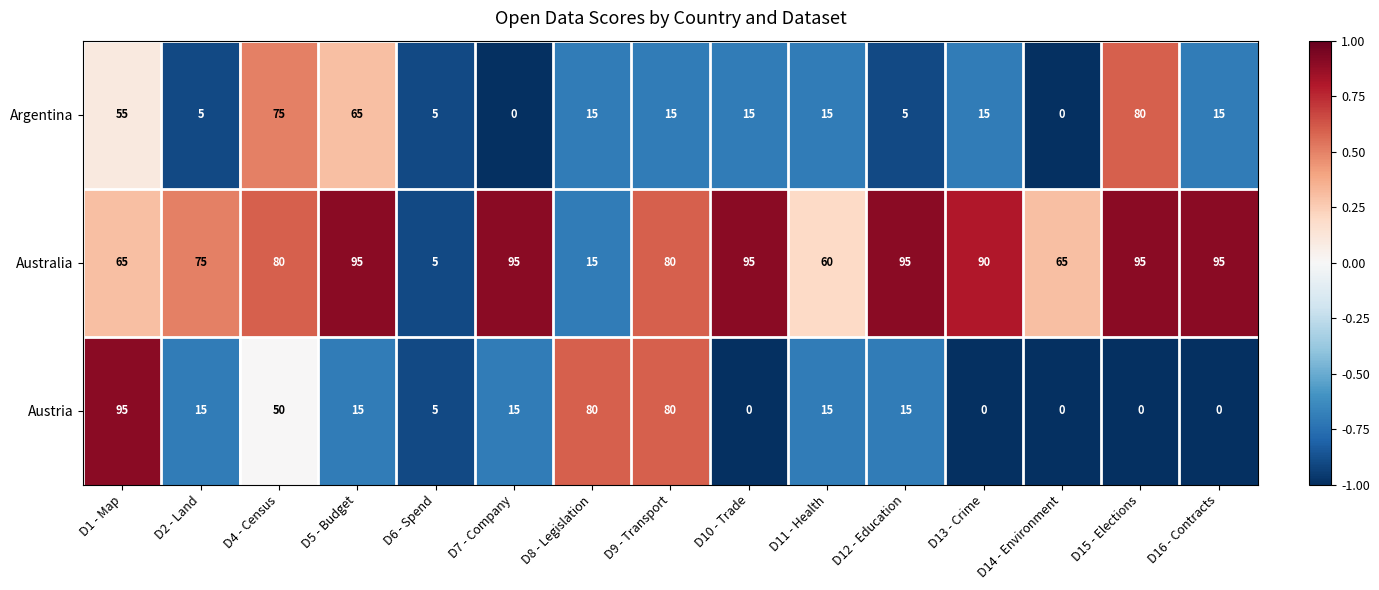

Count the number of categories in the chart.

15